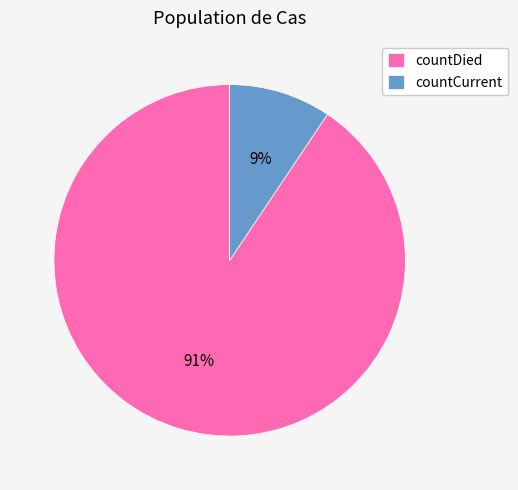

Which slice is the smallest?

countCurrent